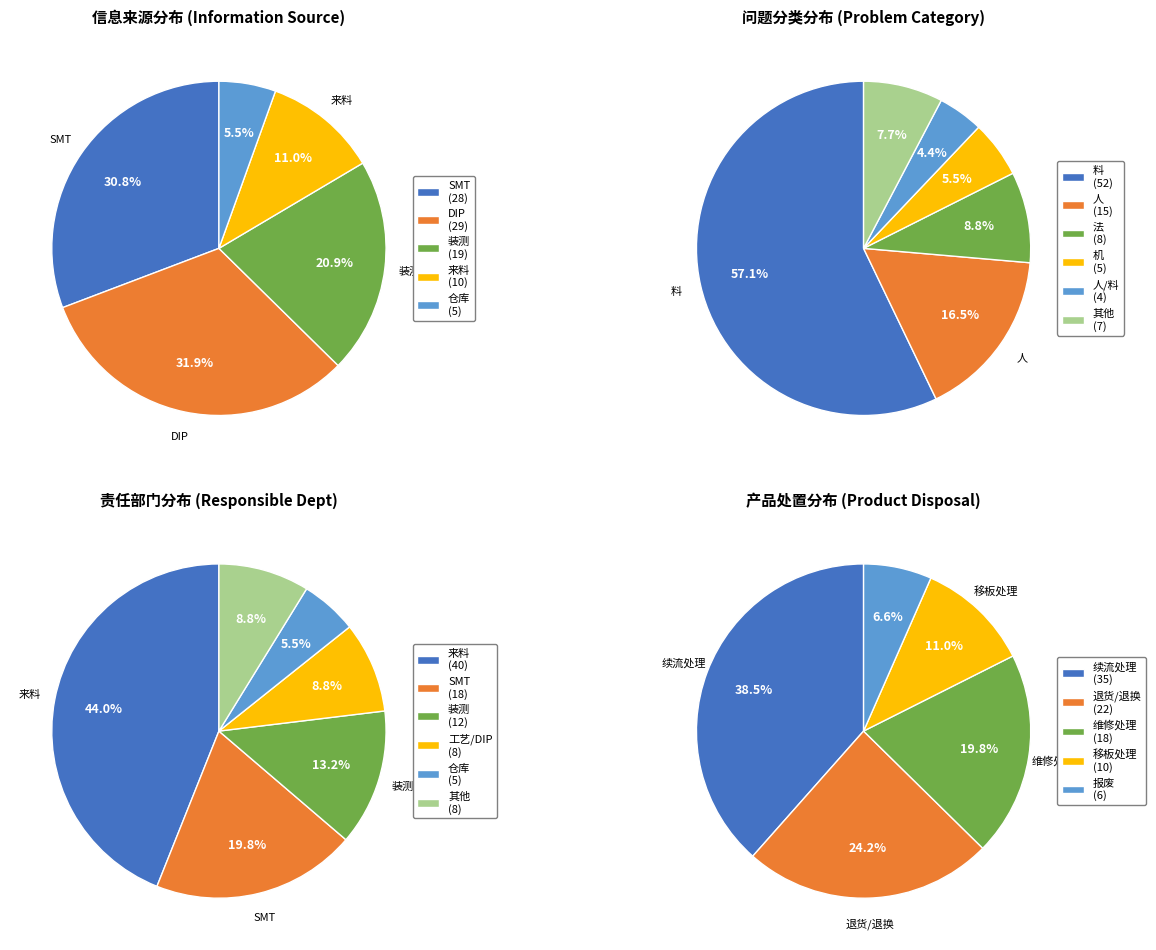

Between DIP and 装测, which is larger?

DIP